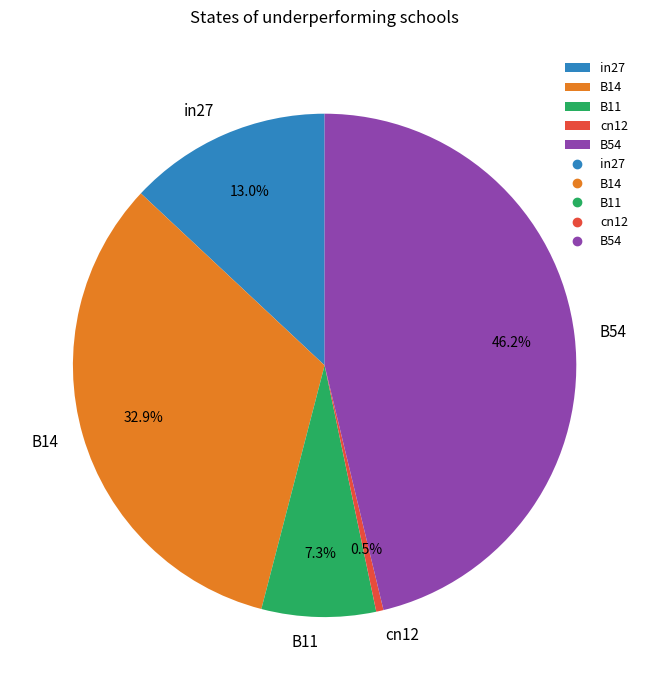

Is it true that B54 is 36% of the pie?

False